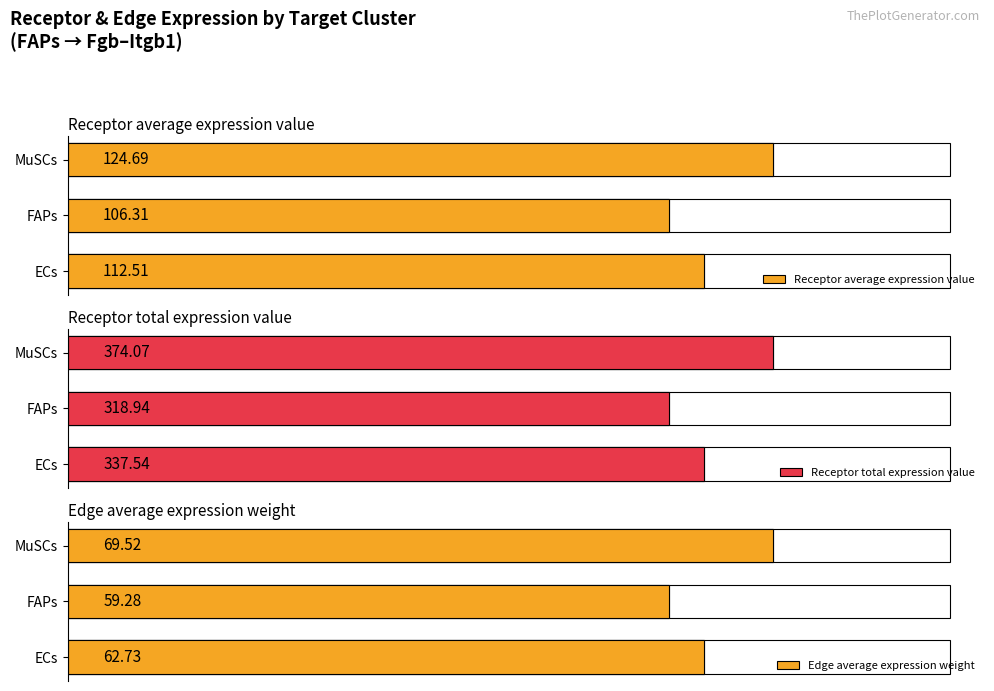

List the series in order of their overall mean, lowest first.

Edge average expression weight, Receptor average expression value, Receptor total expression value